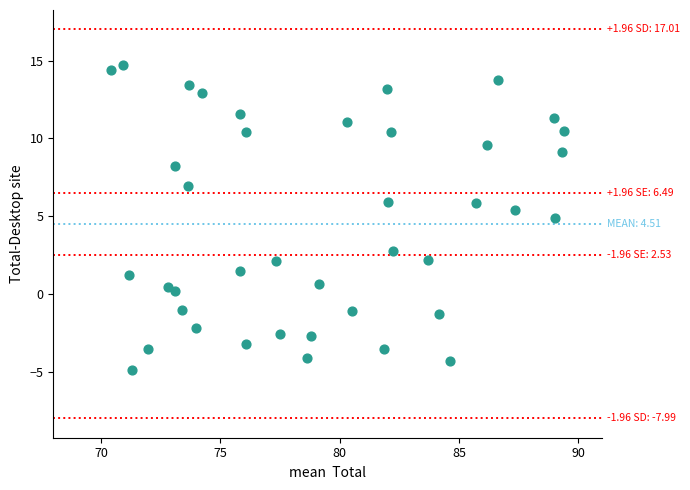

What is the range of X values (max minus min)?

19.0